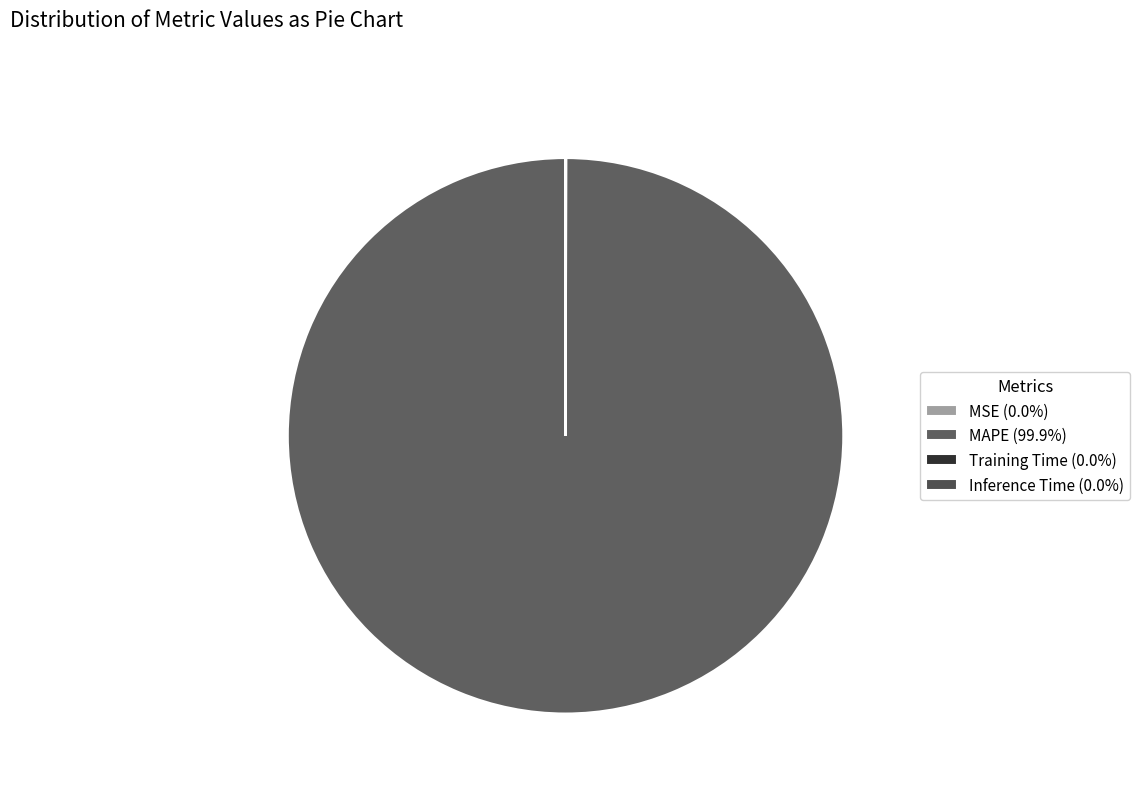

How many slices are in this pie chart?

4